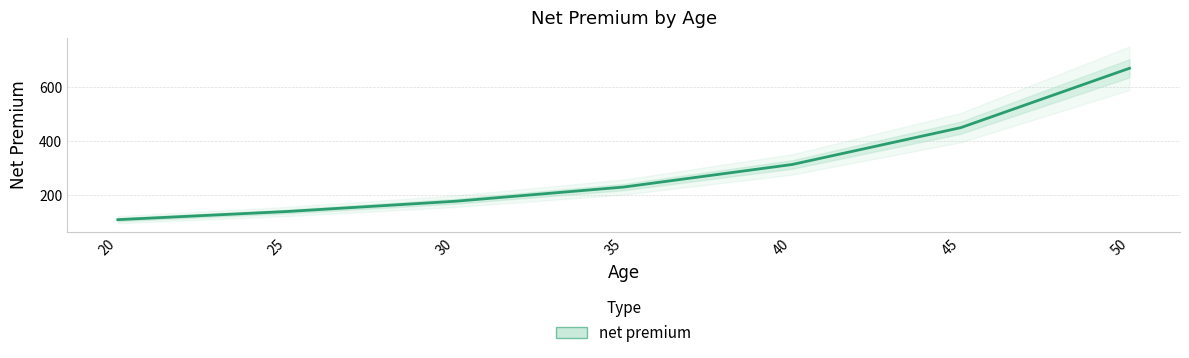

Rank the categories by value from highest to lowest.

50, 45, 40, 35, 30, 25, 20